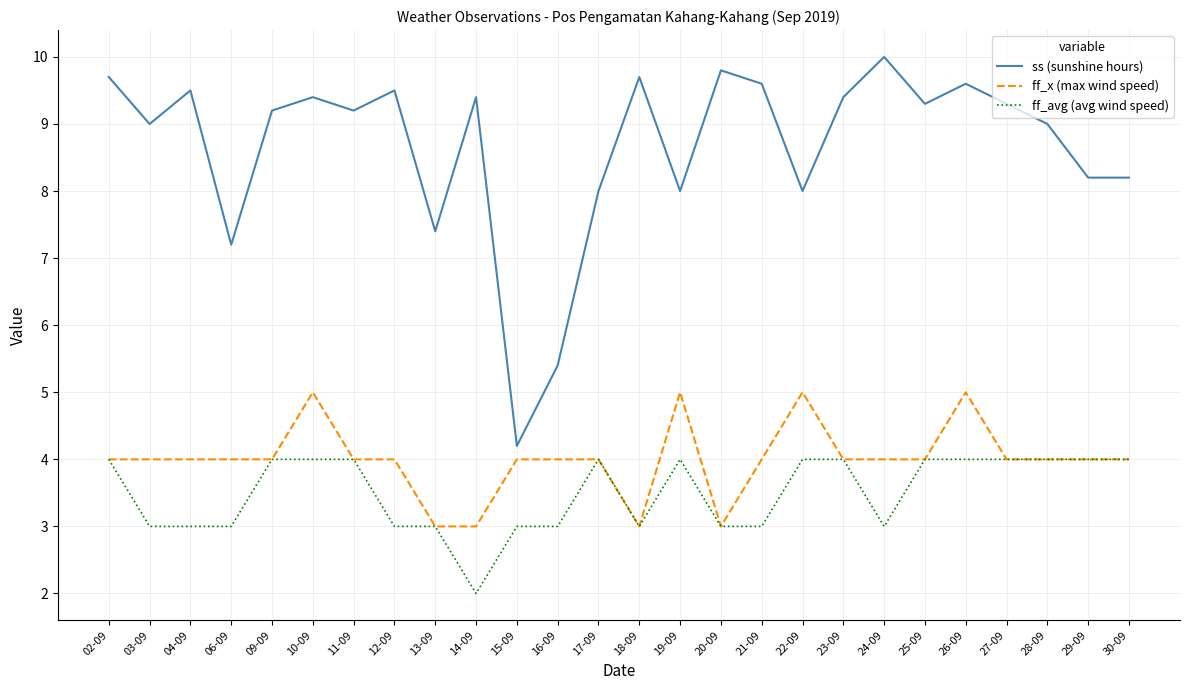

True or false: ff_avg (avg wind speed) has a value of 4.0 at 19-09.

True